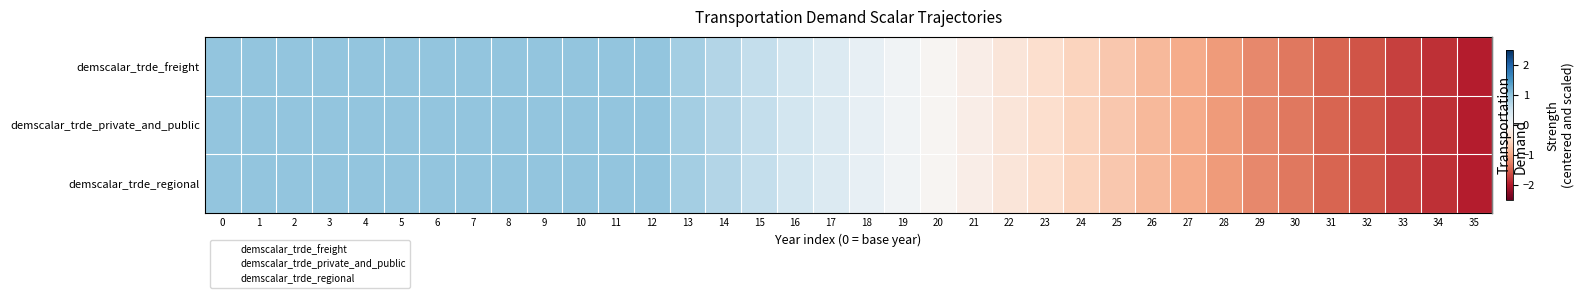

What is the difference between the demscalar_trde_freight values at 21 and 2?

1.1